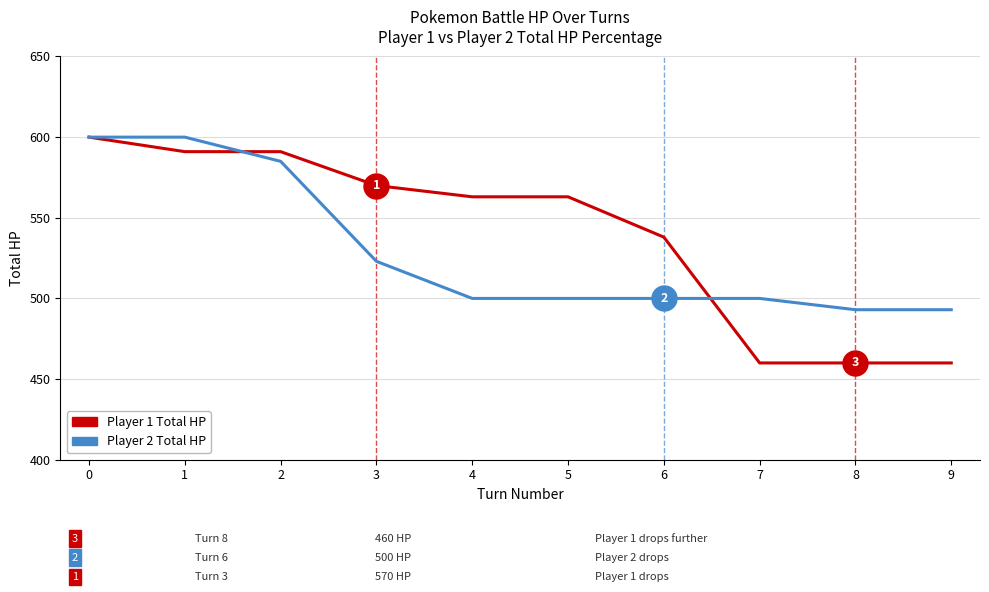

What is the total value across all series at 3?

1093